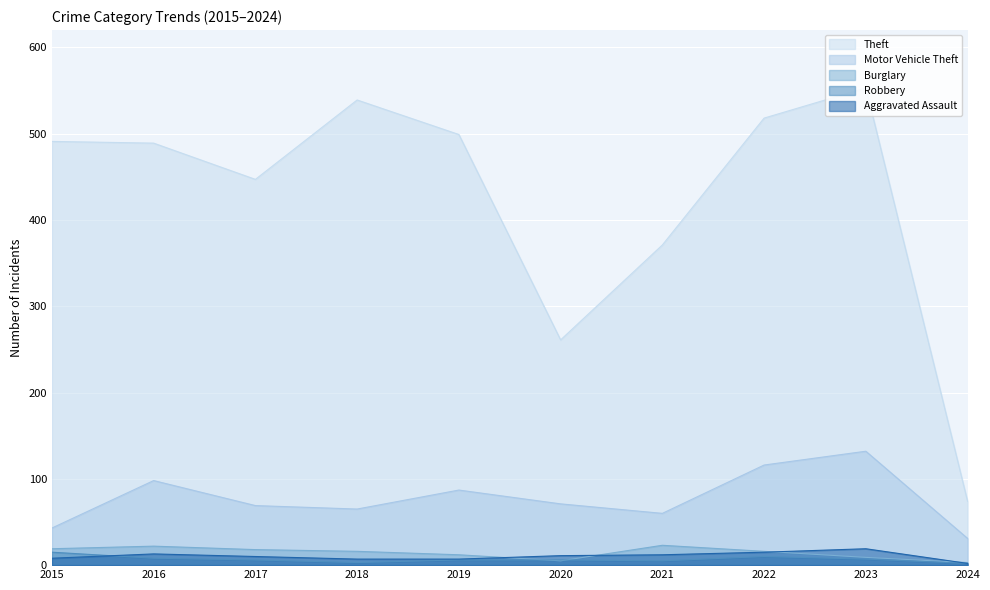

What is the highest value of the Aggravated Assault series?

19